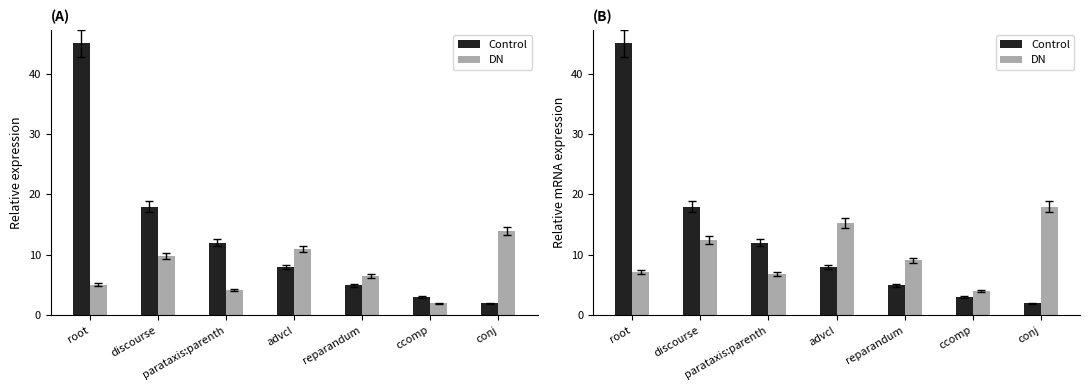

The Control series shows 8.0 at advcl. True or false?

True